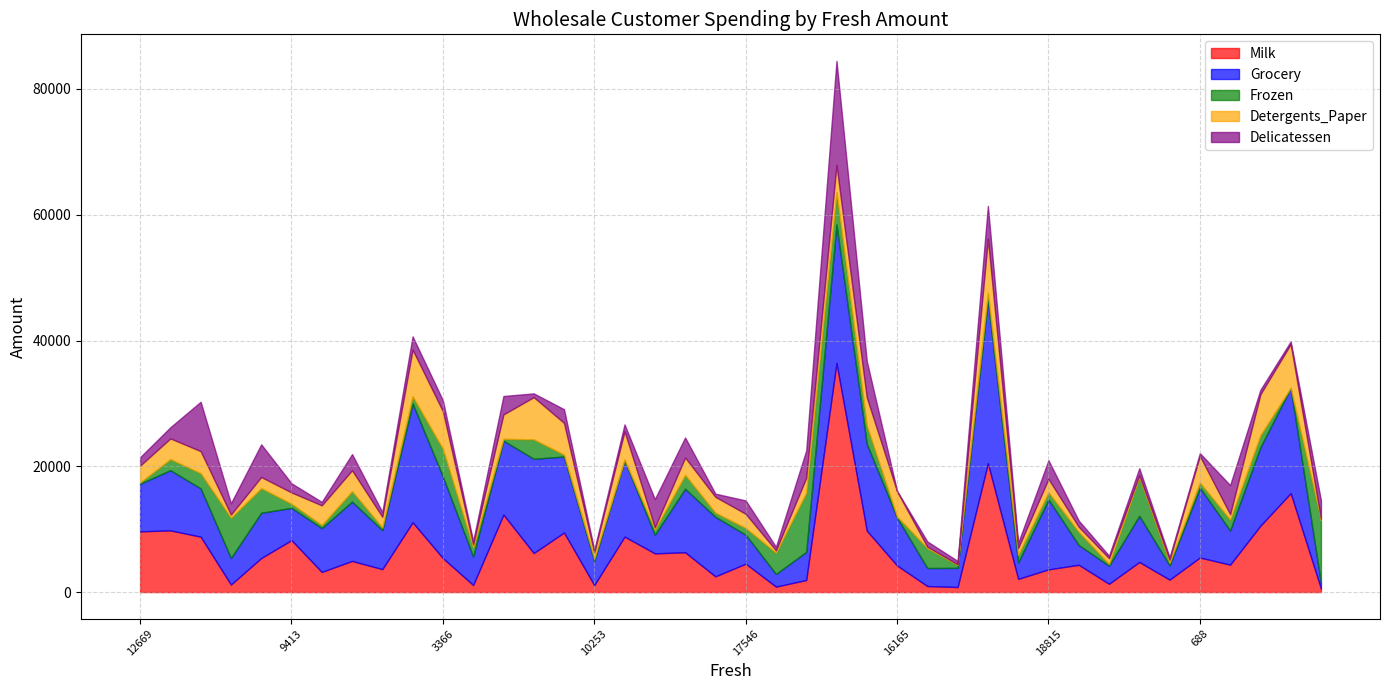

List the series in order of their peak value, lowest first.

Detergents_Paper, Frozen, Delicatessen, Grocery, Milk